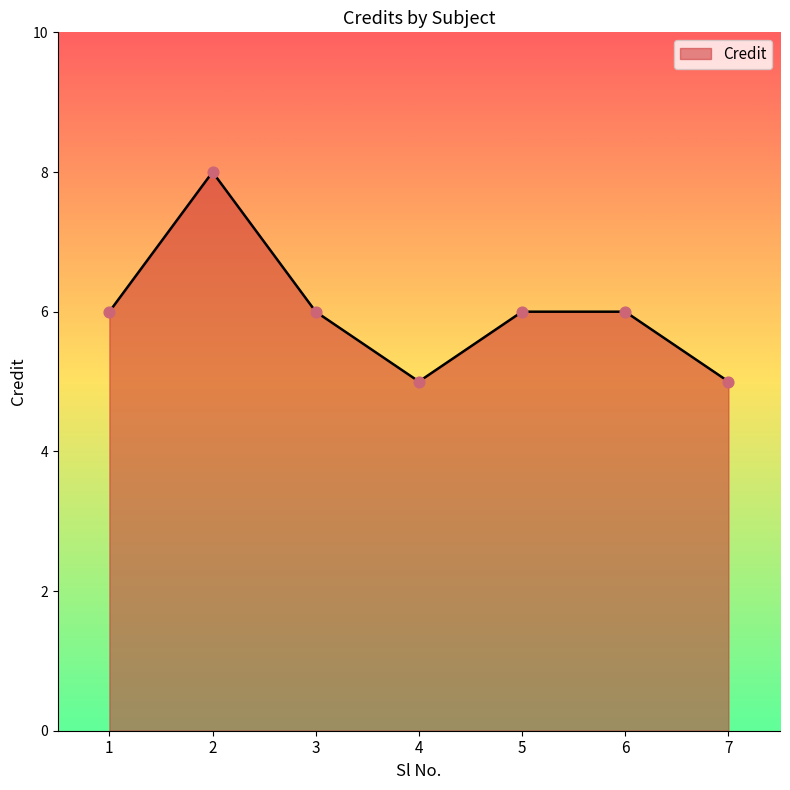

Approximately how many times larger is the value at 4 compared to 5?

0.8